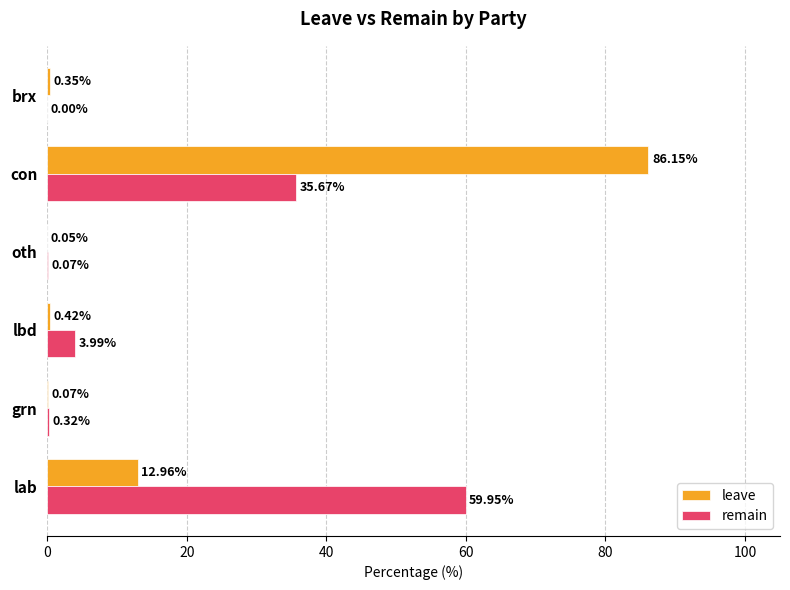

How many values in remain are above zero?

5